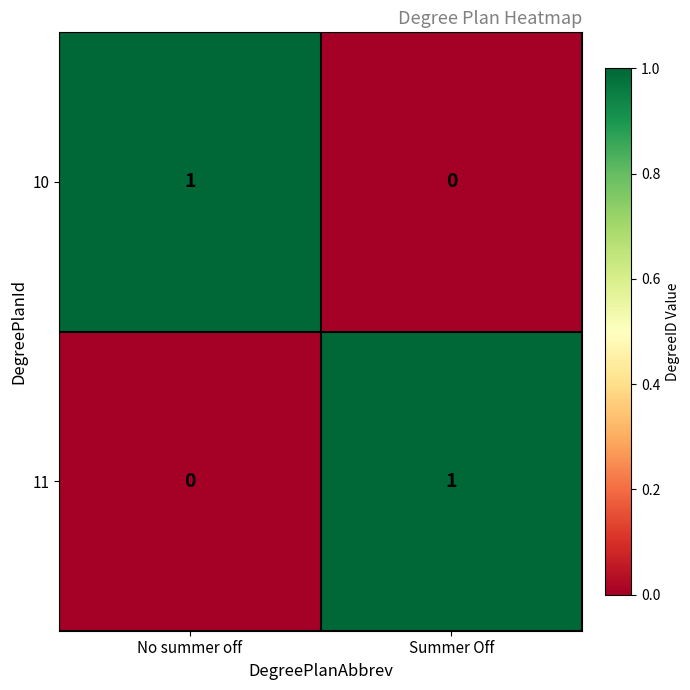

The 10 series shows -1 at Summer Off. True or false?

False